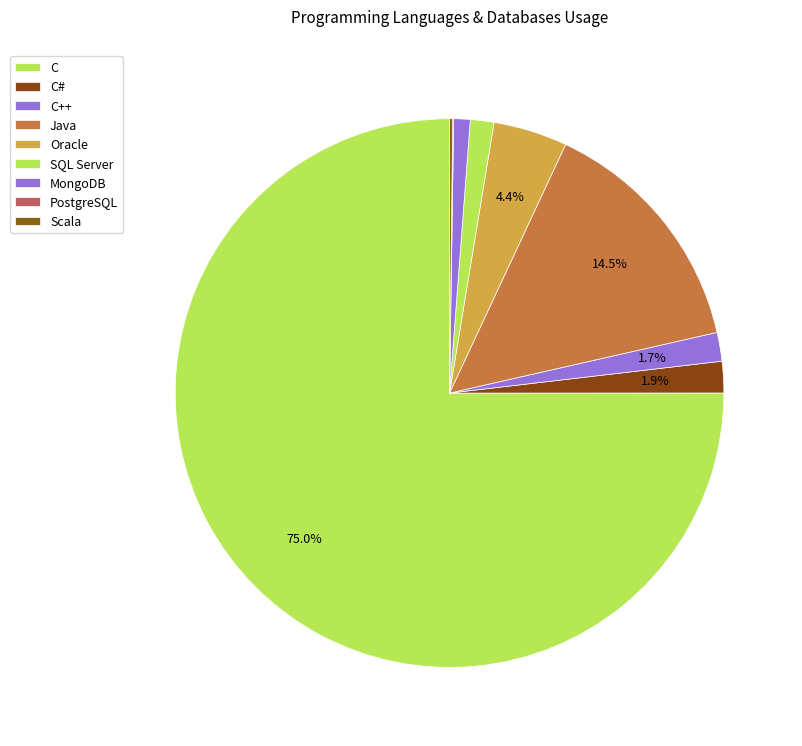

Does PostgreSQL account for over 50% of the chart?

No